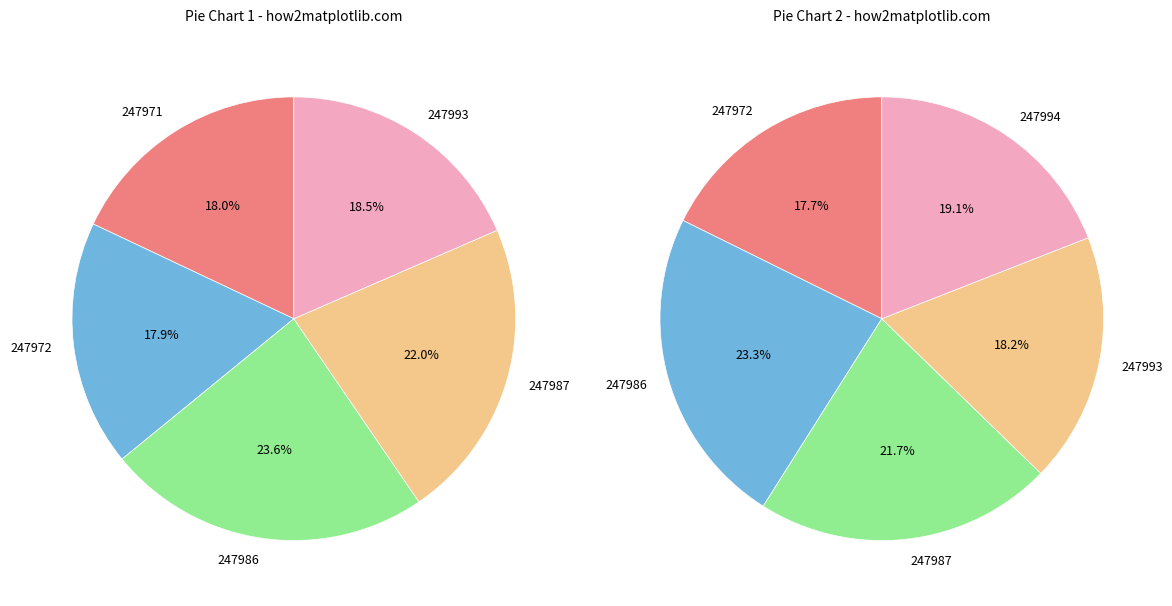

Between 247987 and 247993, which is larger?

247987